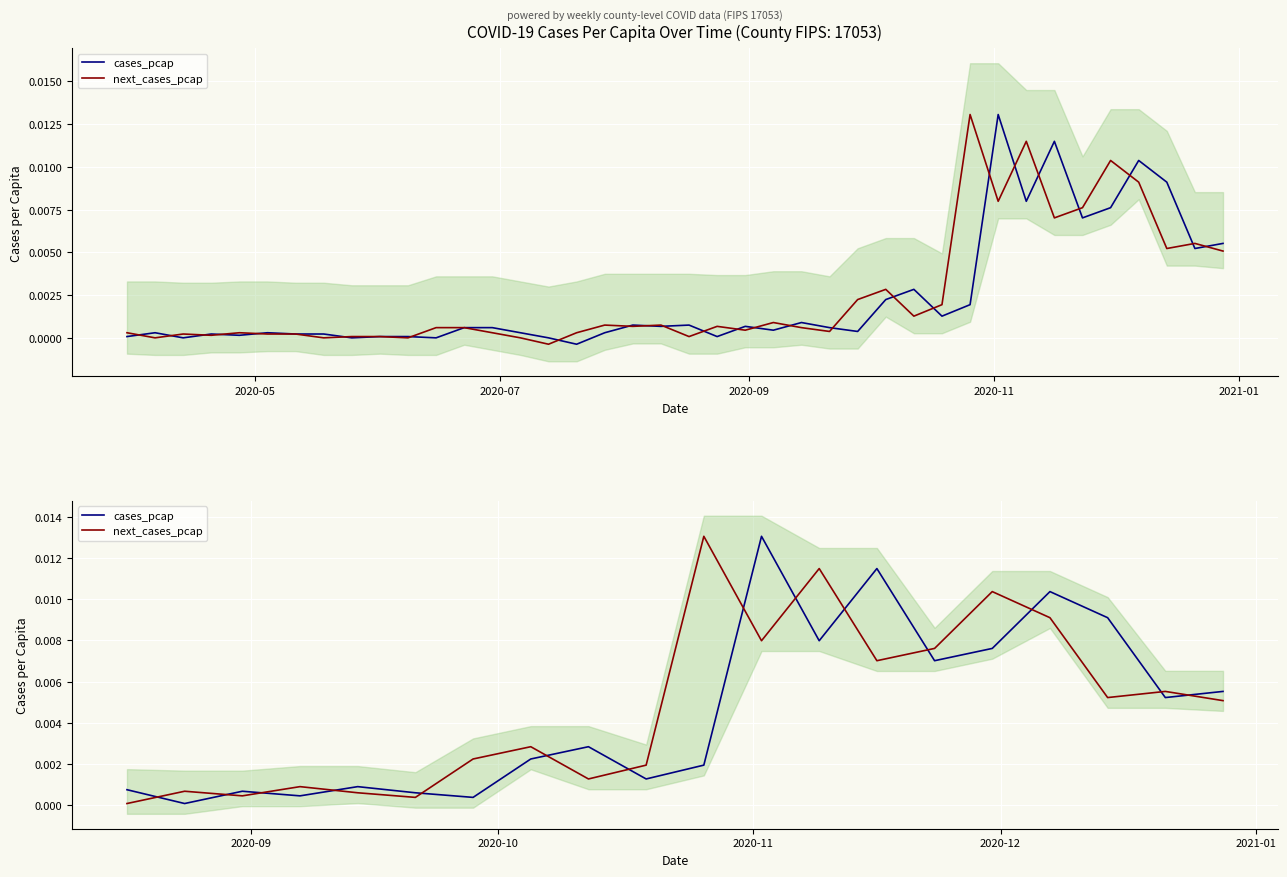

The cases_pcap series shows 0.0 at 11. True or false?

False